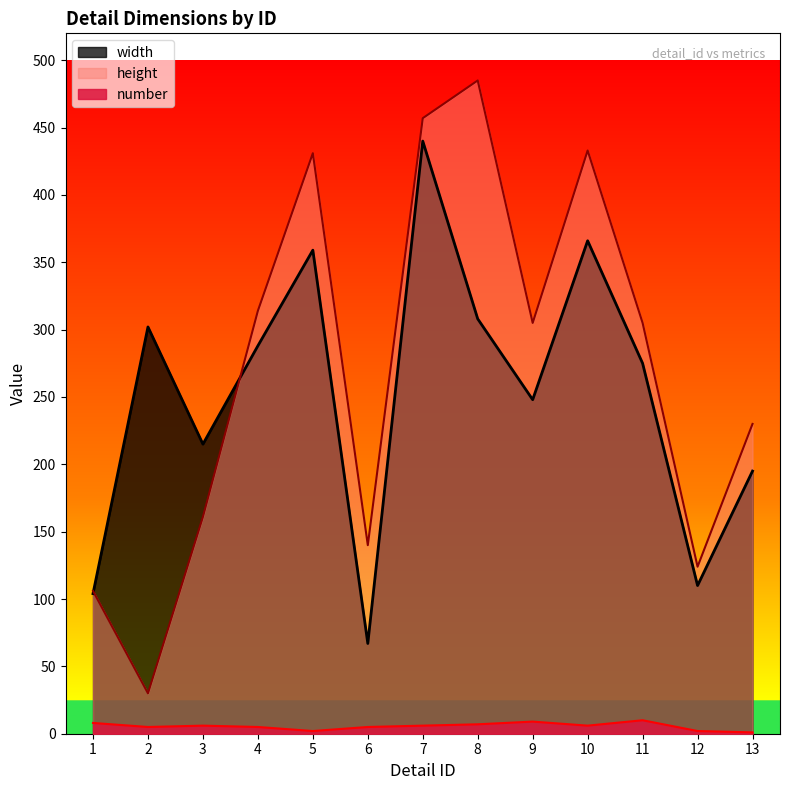

The value of height at 3 is 161. True or false?

True